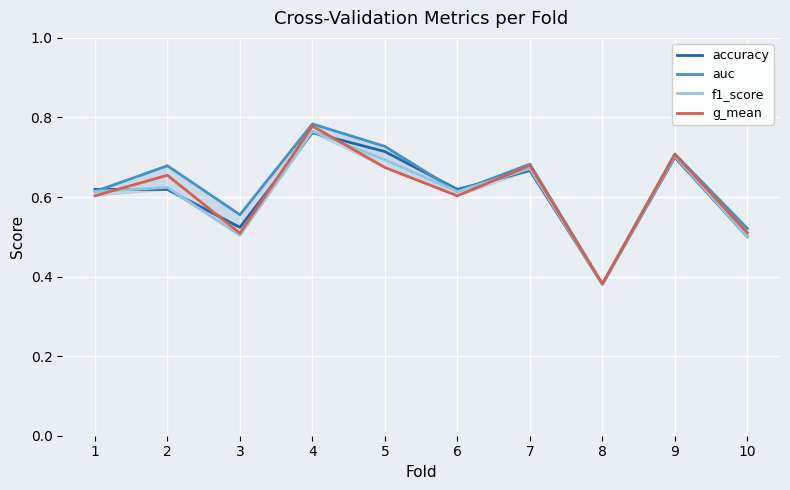

What is the sum of all f1_score values?

6.1